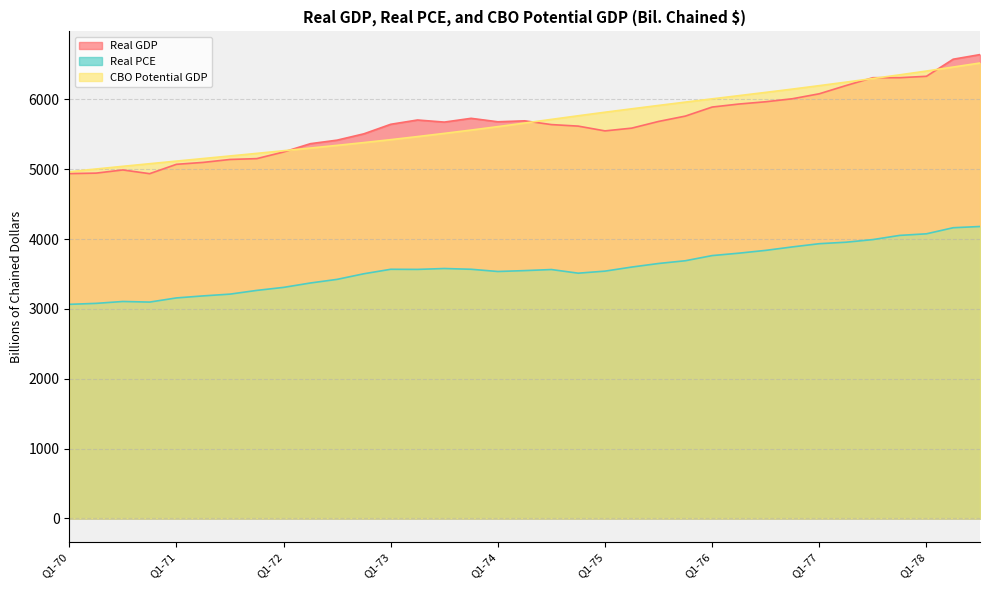

What position from the right is Q1-70?

35